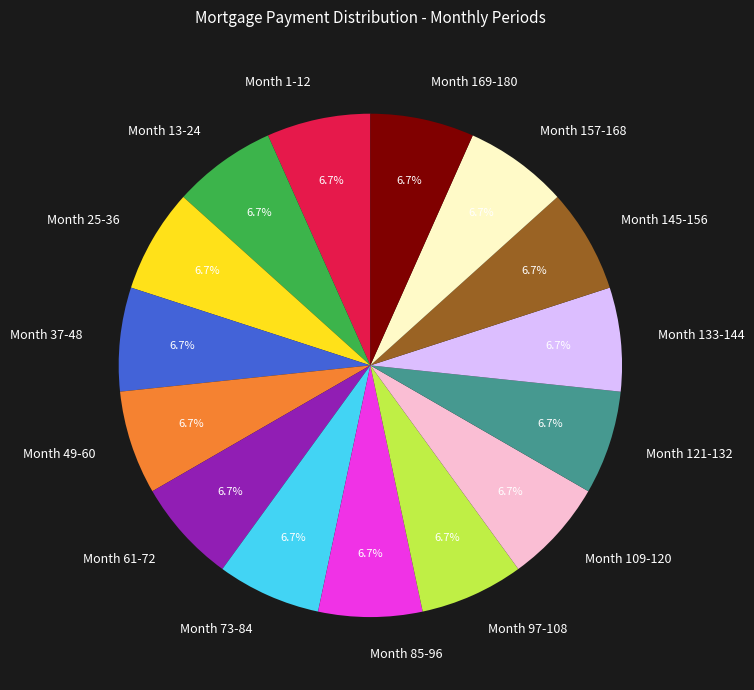

Does Month 157-168 represent more than half of the total?

No